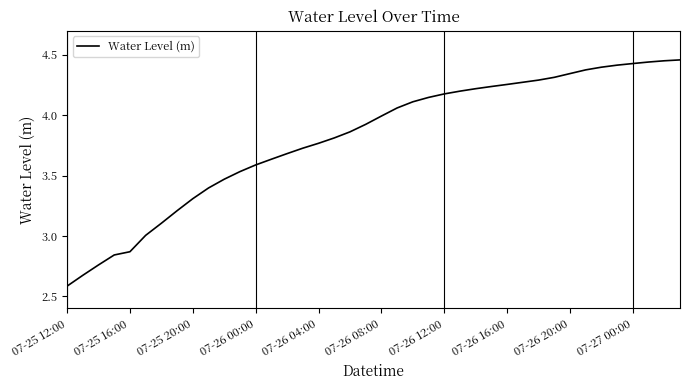

Does the chart have visible grid lines?

No